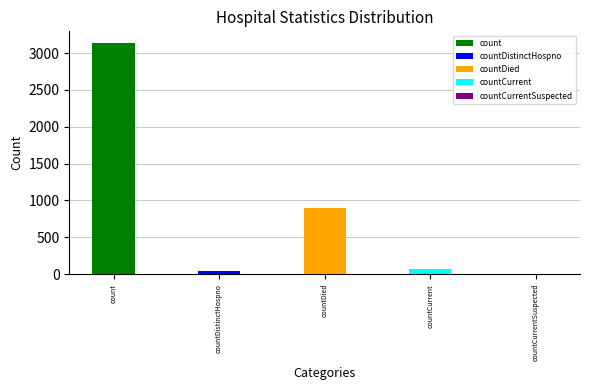

Reading left to right, transcribe all the data shown in this chart.

3137	40	896	72	0